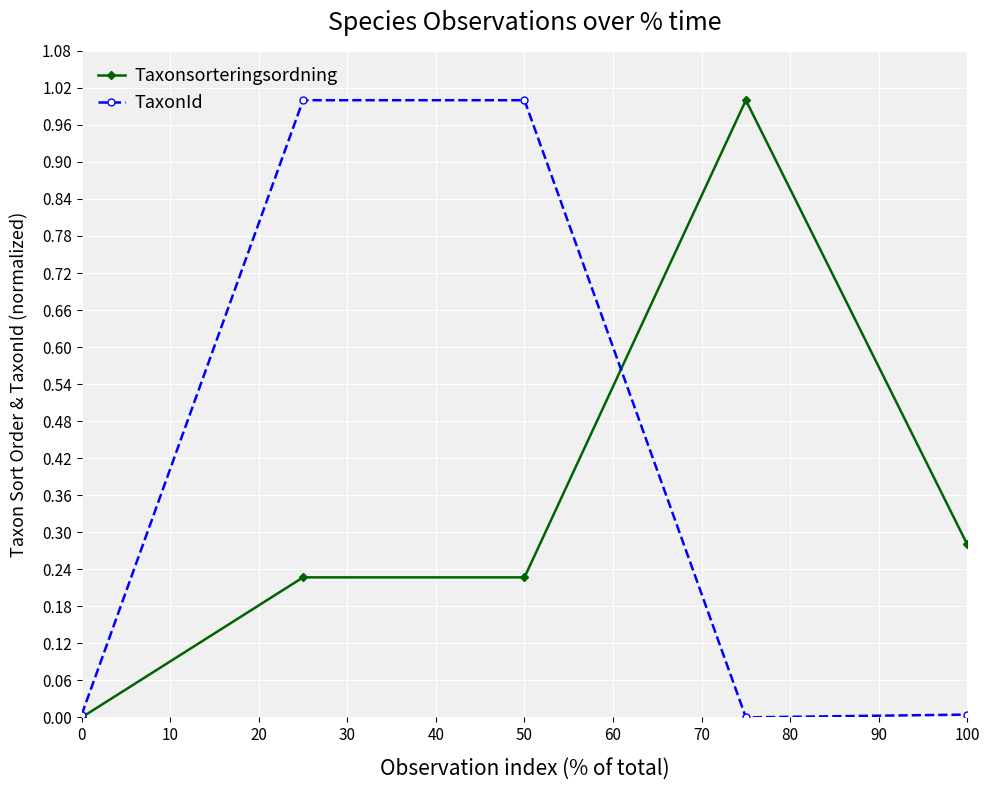

What is the highest value of the TaxonId series?

1.0